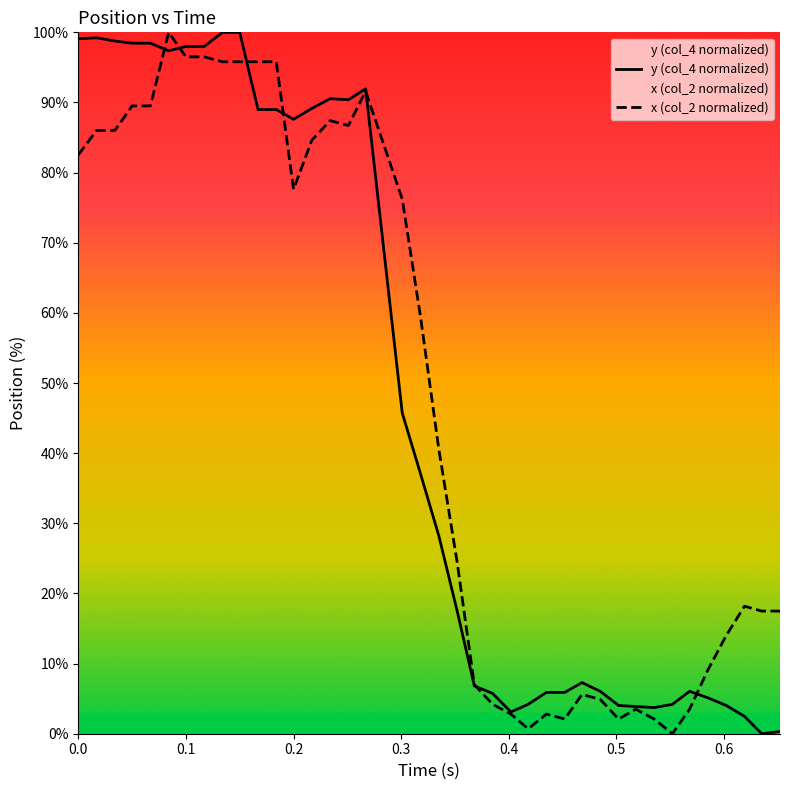

What is the highest value of the y (col_4 normalized) series?

100.0